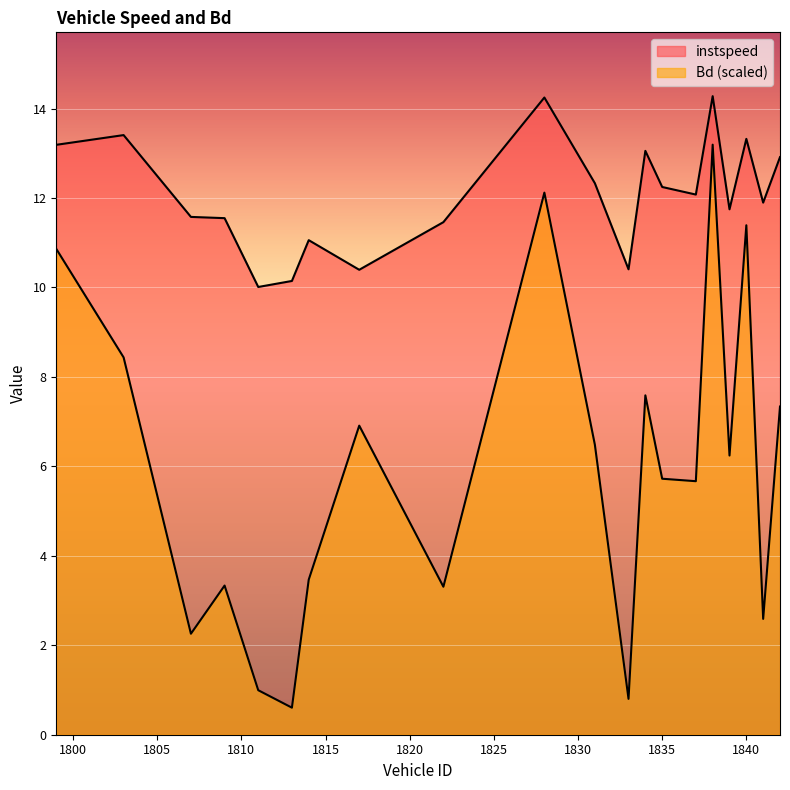

True or false: instspeed has a value of 10.4 at 1817.

True